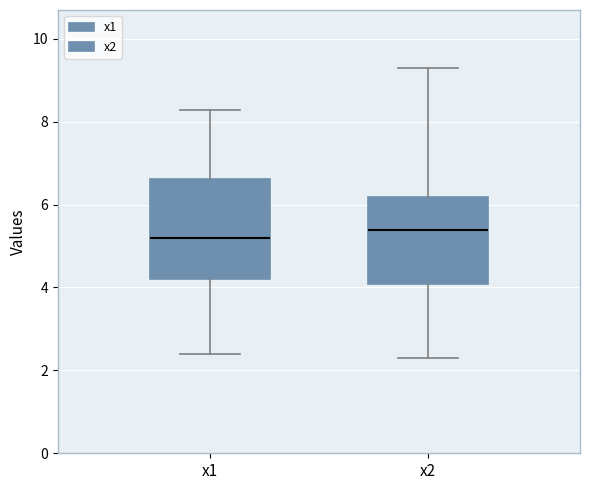

Reading left to right, read every box against the y-axis: the position of its median line, the range the box covers, and the ends of its whiskers. The values are not printed on the chart, so give them approximately, as read against the axis.

x1: median 5.2, box 4.2 to 6.6, whiskers 2.4 to 8.2
x2: median 5.4, box 4.0 to 6.2, whiskers 2.2 to 9.4